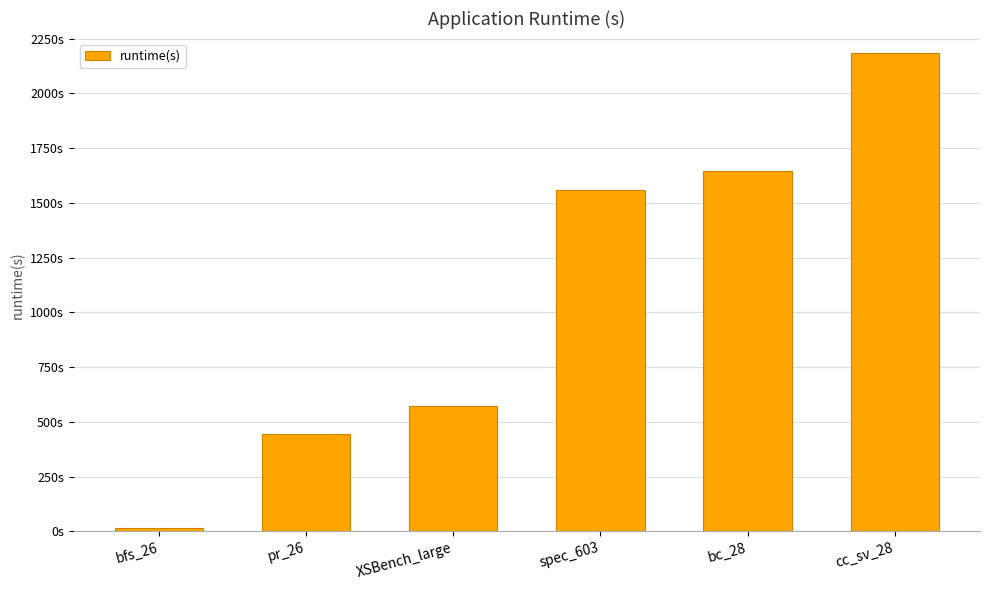

What is the sum of the values at bc_28 and XSBench_large?

2216.6